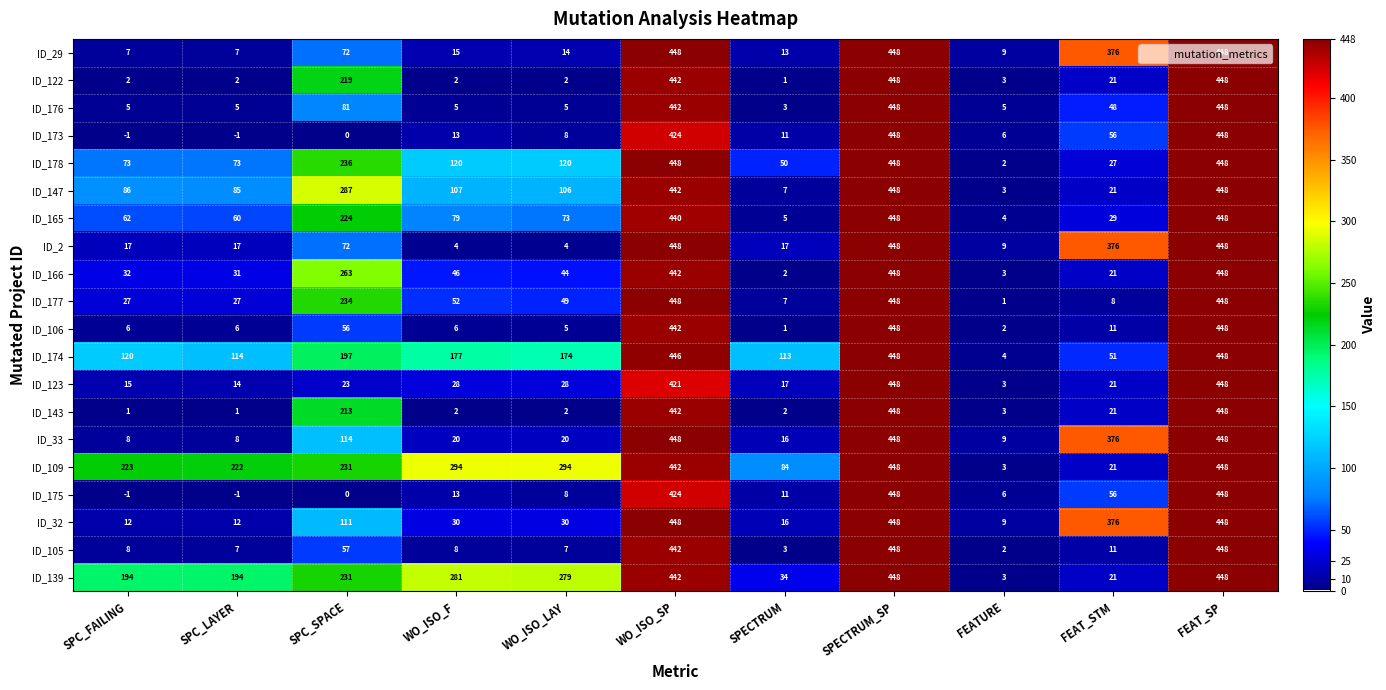

What is the difference between the second highest and minimum values in the ID_175 series?

449